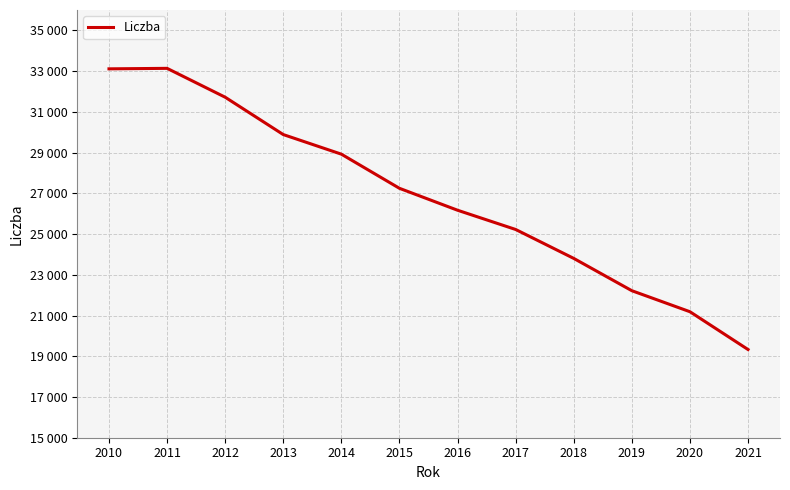

List the labels in order of value, largest first.

2011, 2010, 2012, 2013, 2014, 2015, 2016, 2017, 2018, 2019, 2020, 2021